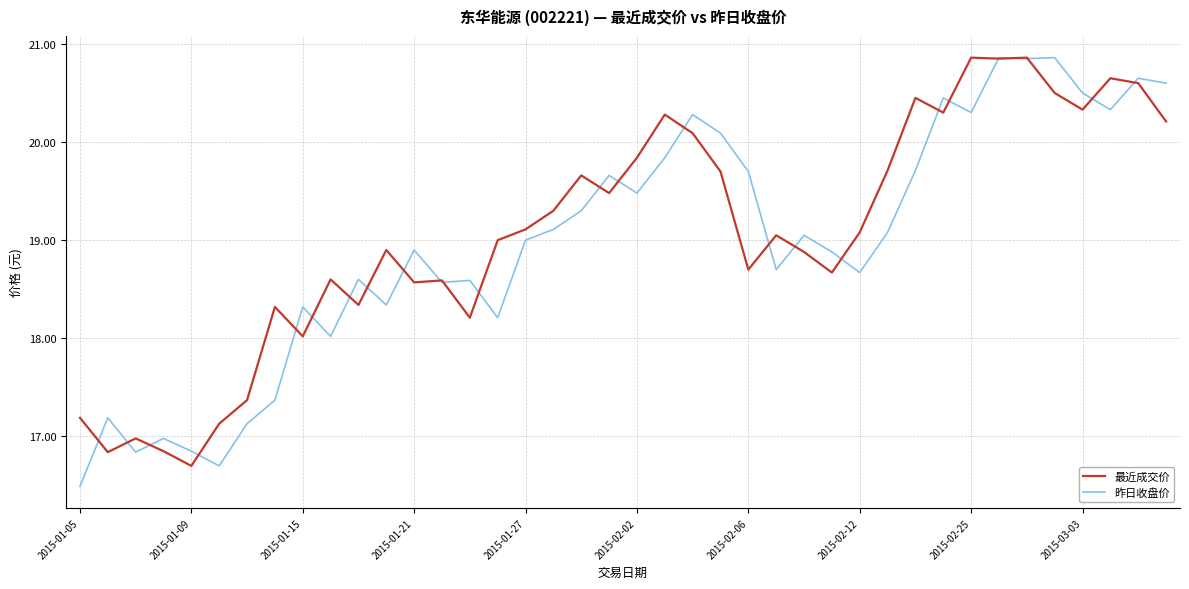

Which series has the widest spread of values?

昨日收盘价